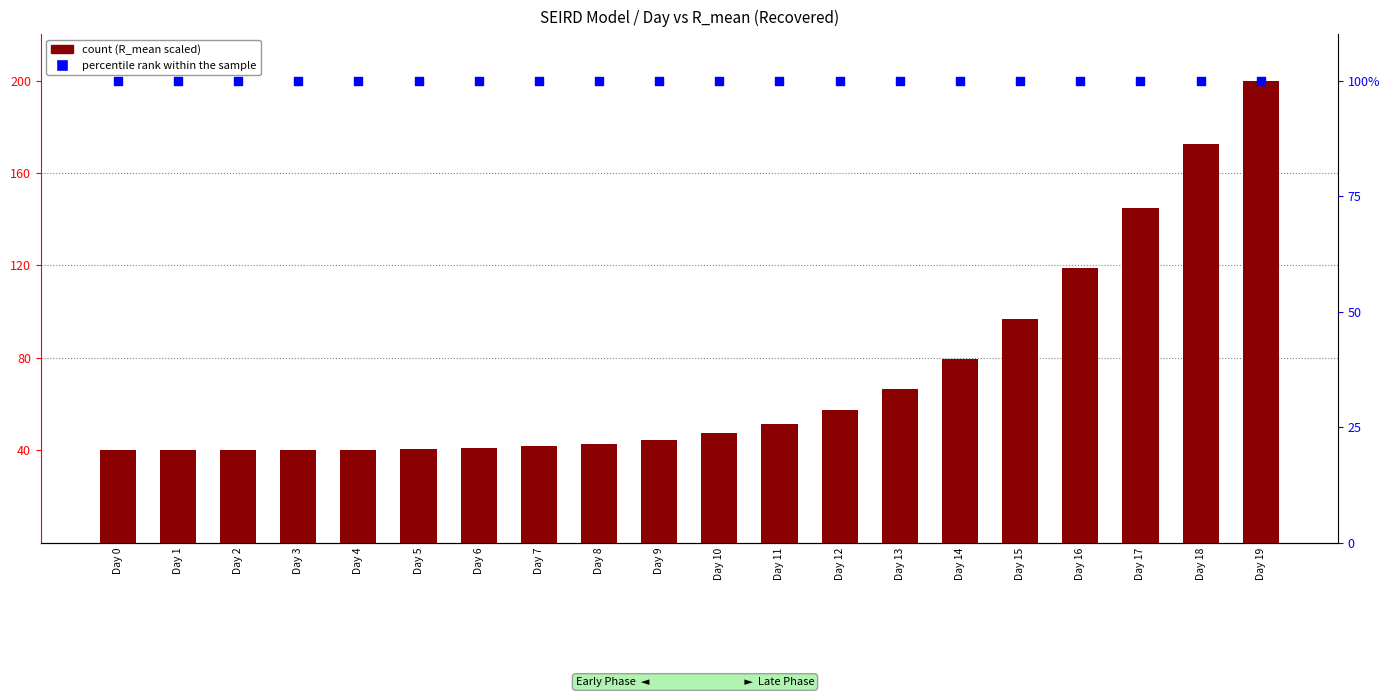

Is the value of count at Day 3 greater than the value of percentile rank within the sample at Day 7?

No